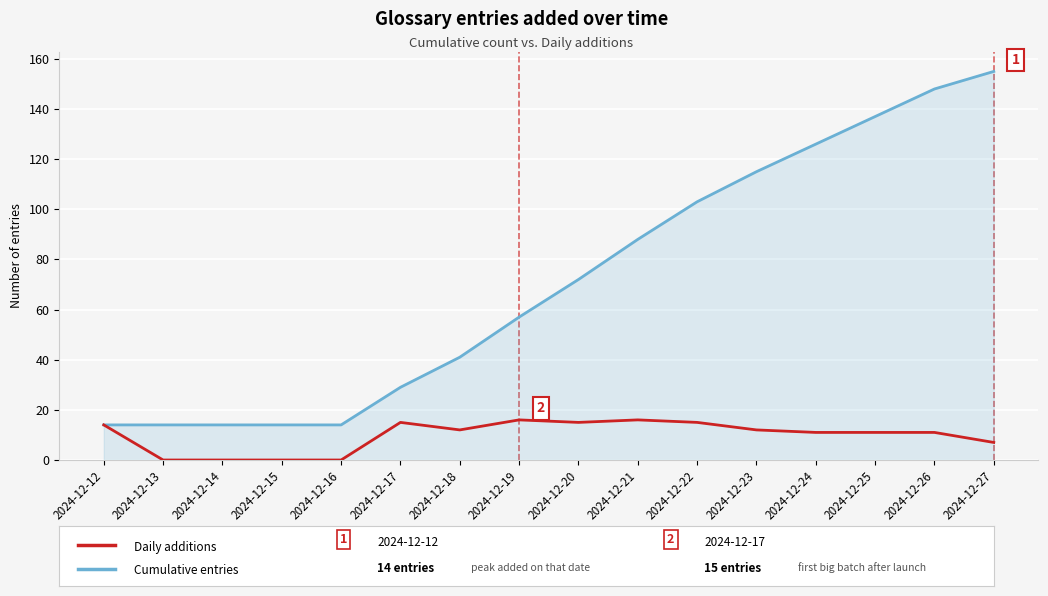

Which category has the highest value across all series?

2024-12-27